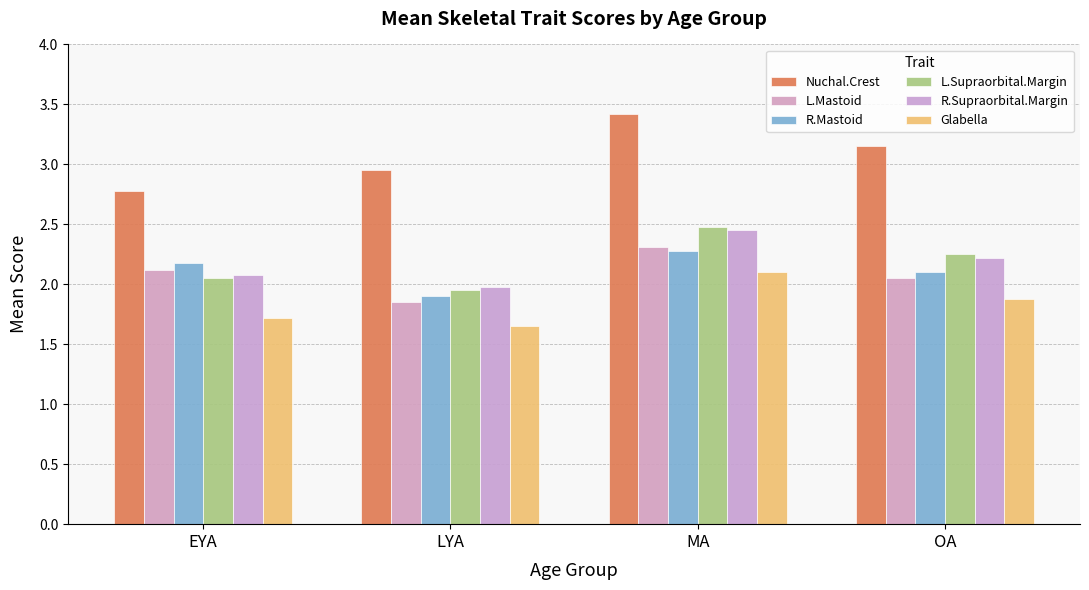

What position from the left is MA?

3